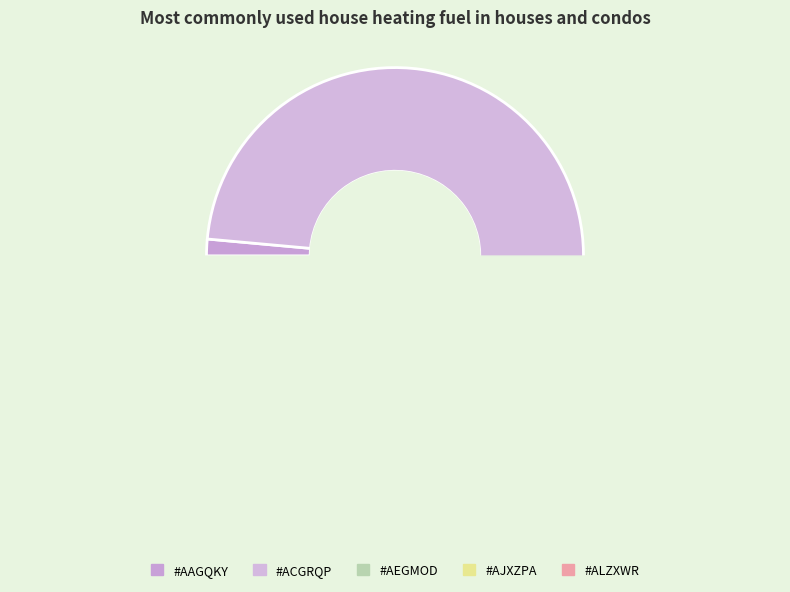

Is there a majority slice in this chart?

Yes